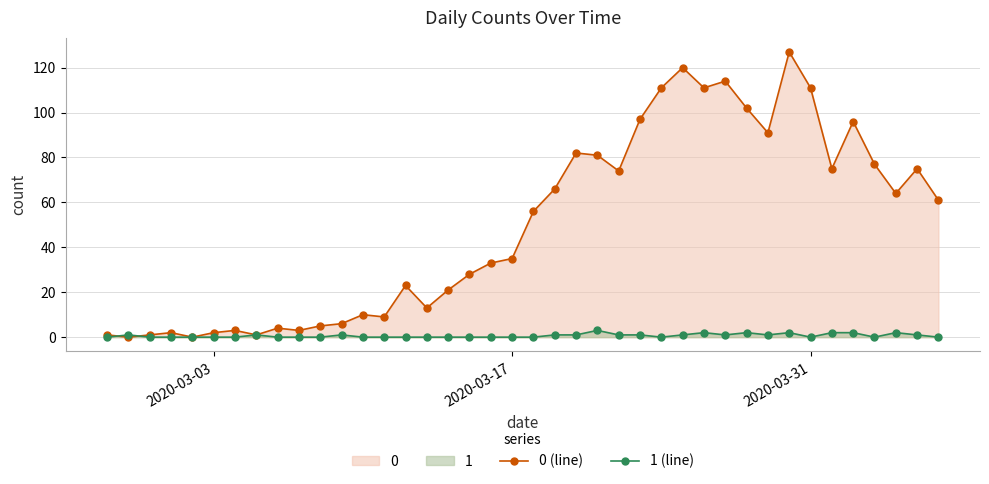

In 0 (line), how many points are lower than both neighbors (excluding endpoints)?

11